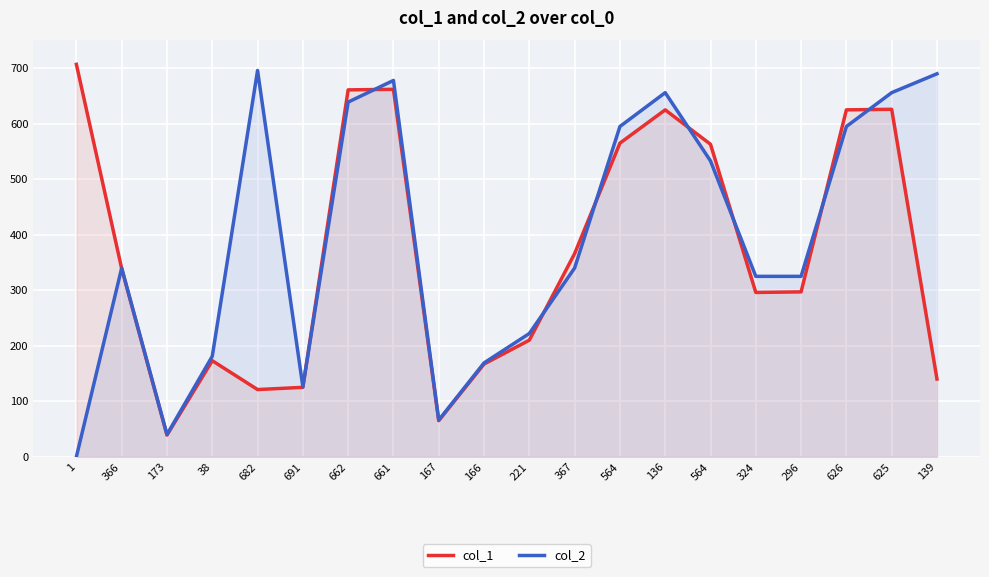

What is the difference between the col_1 values at 166 and 625?

459